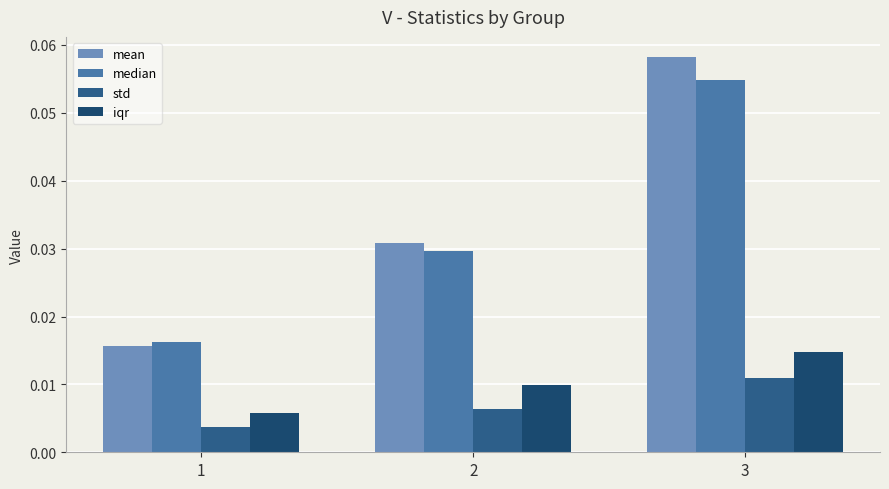

Which has a higher value, 2 or 3?

3